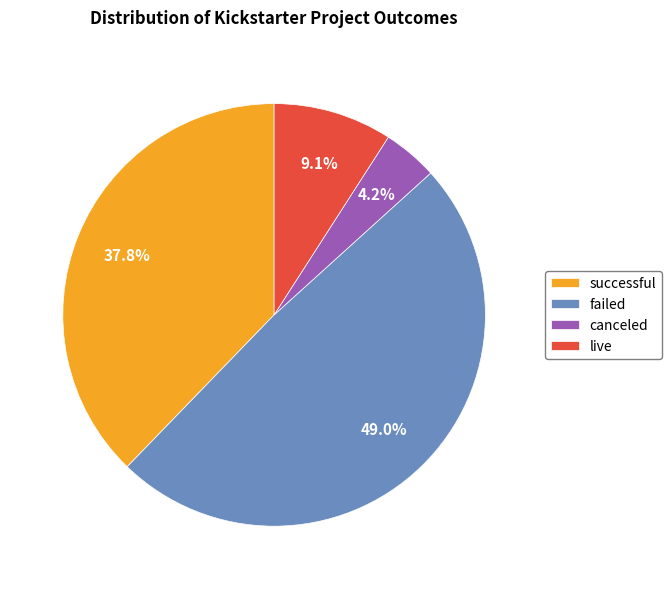

Do failed and live together represent more than half of the pie?

Yes